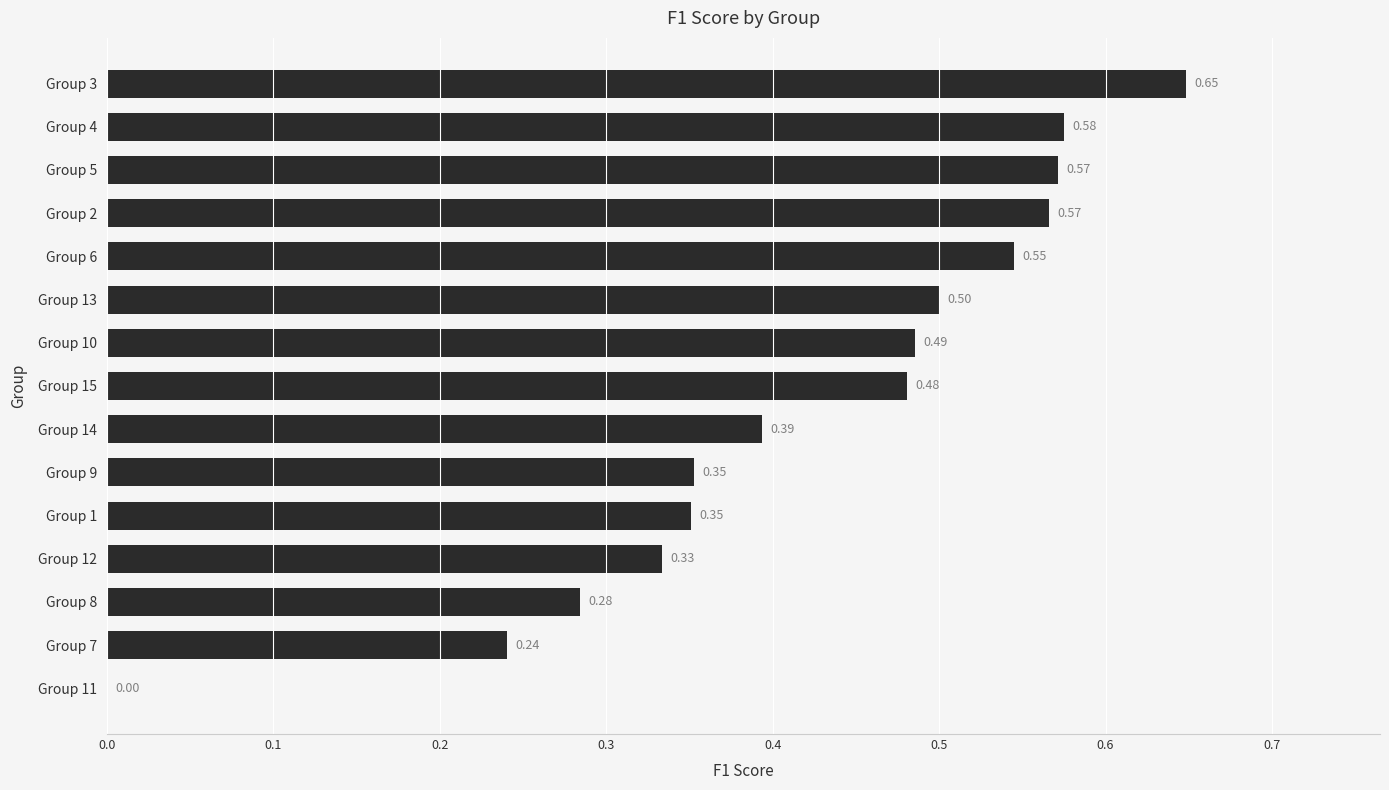

What is the sum of all values?

6.3